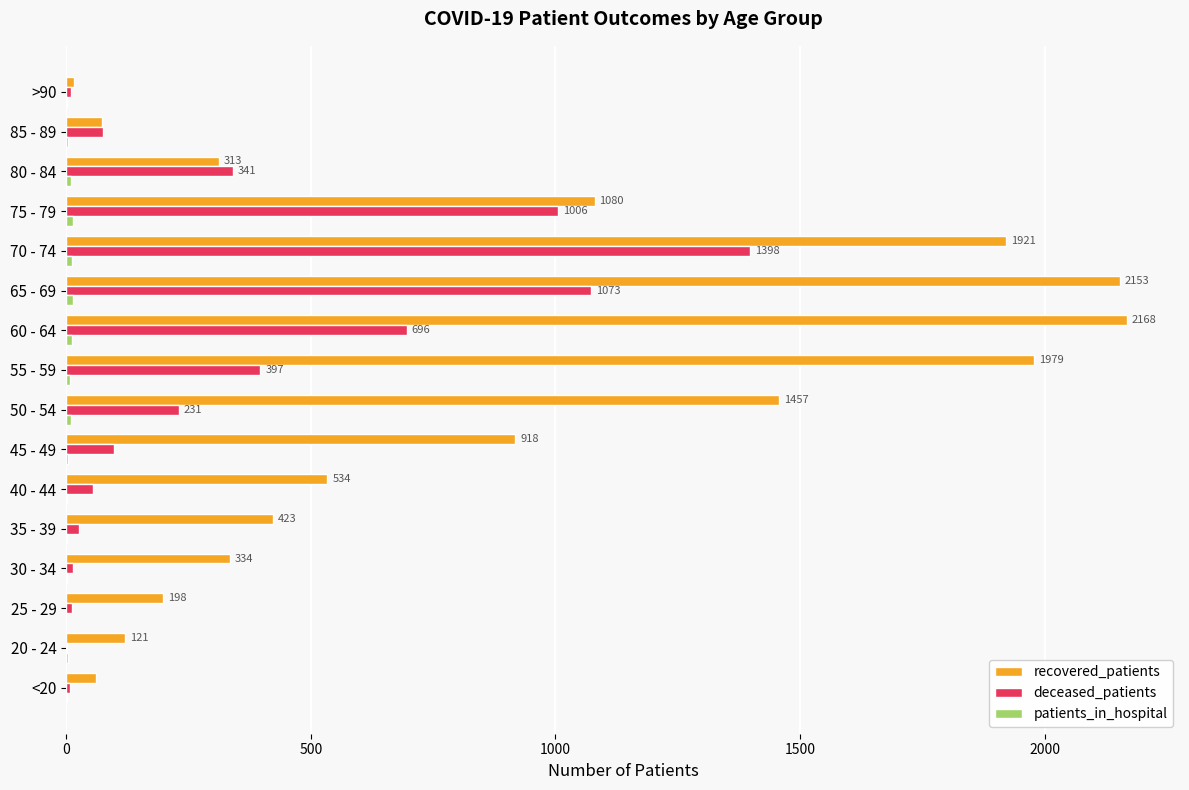

Which series has the largest total across all categories?

recovered_patients